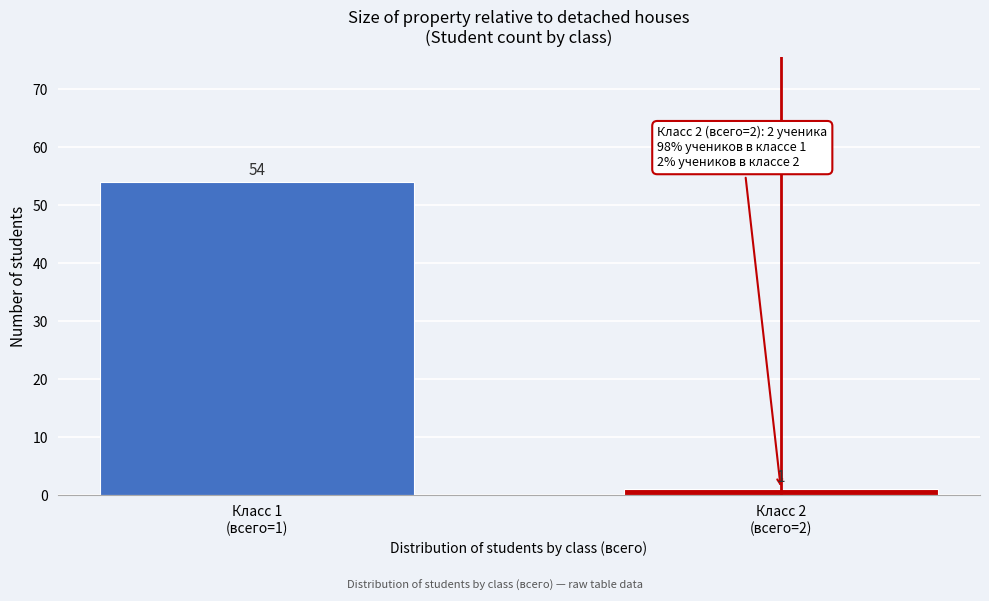

Reading right to left, list all the values displayed in this chart.

1	54